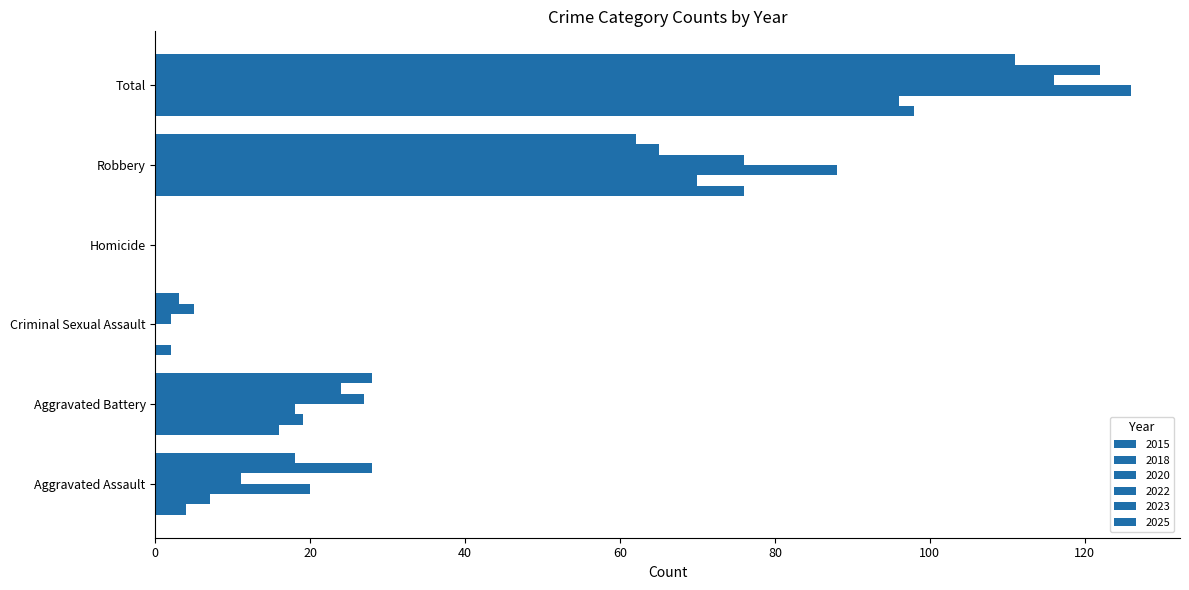

Which series has the widest spread of values?

2020